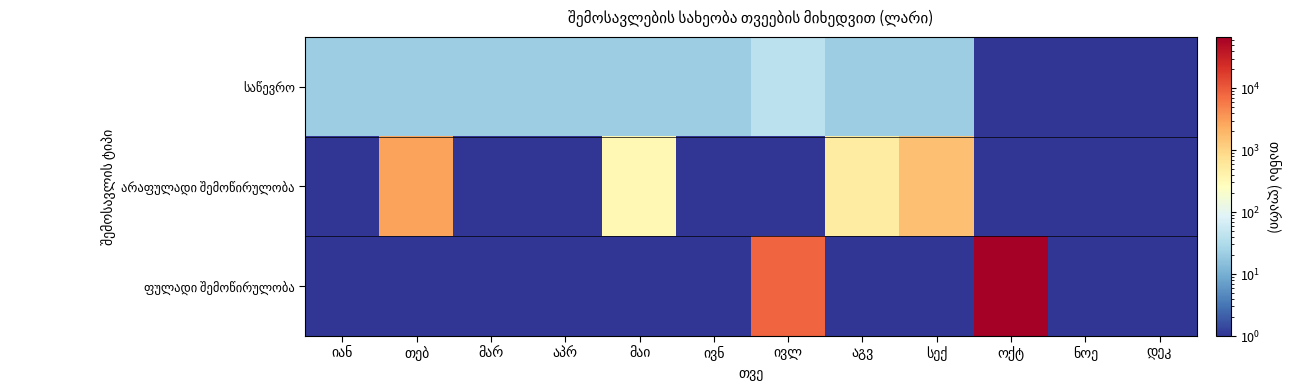

Is it true that არაფულადი შემოწირულობა equals 1 at მარ?

False